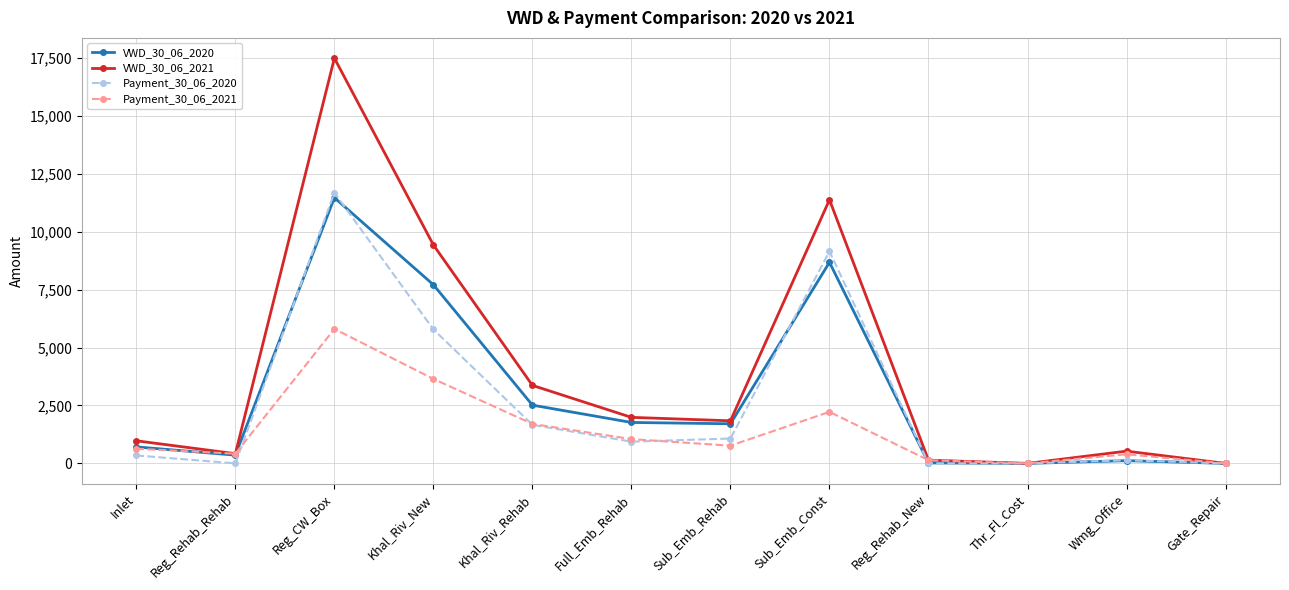

What is the value of the VWD_30_06_2020 point at the 6th from the left?

1767.6